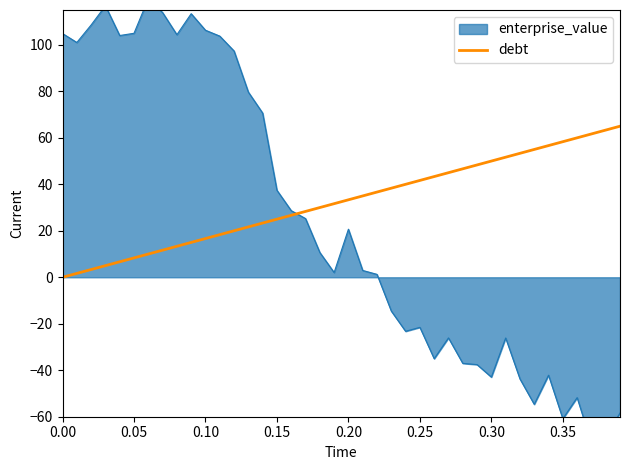

What is the maximum value for debt?

65.0